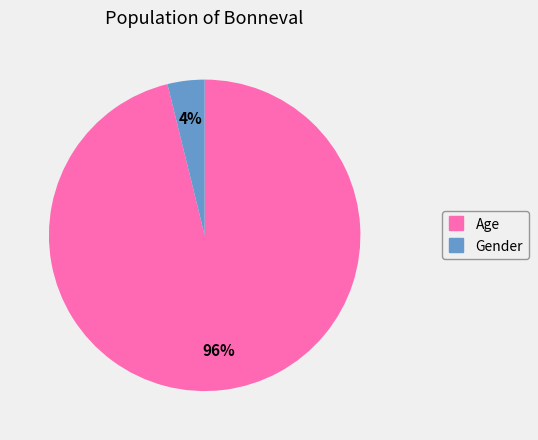

To the nearest percent, what portion does Gender represent?

4%